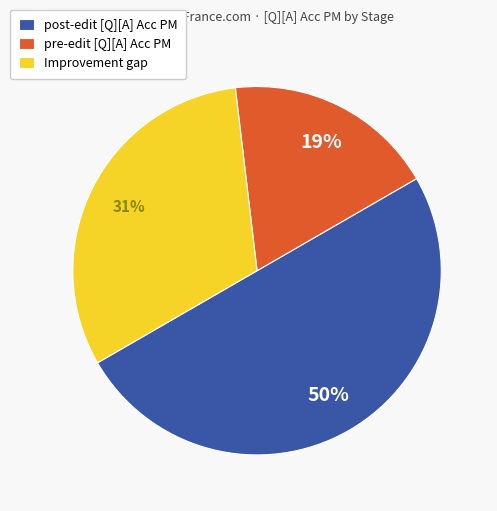

To the nearest percent, what is the combined percentage of post-edit [Q][A] Acc PM and pre-edit [Q][A] Acc PM?

69%